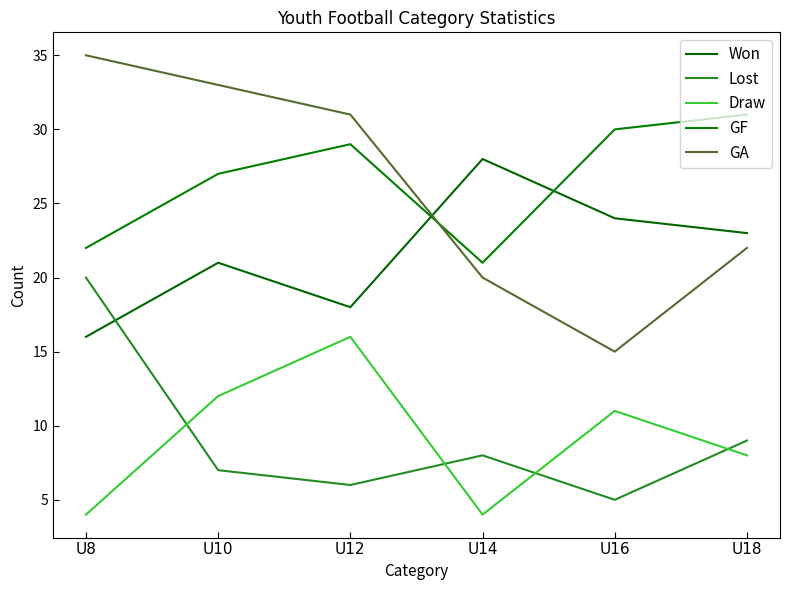

Count the number of data series in this chart.

5